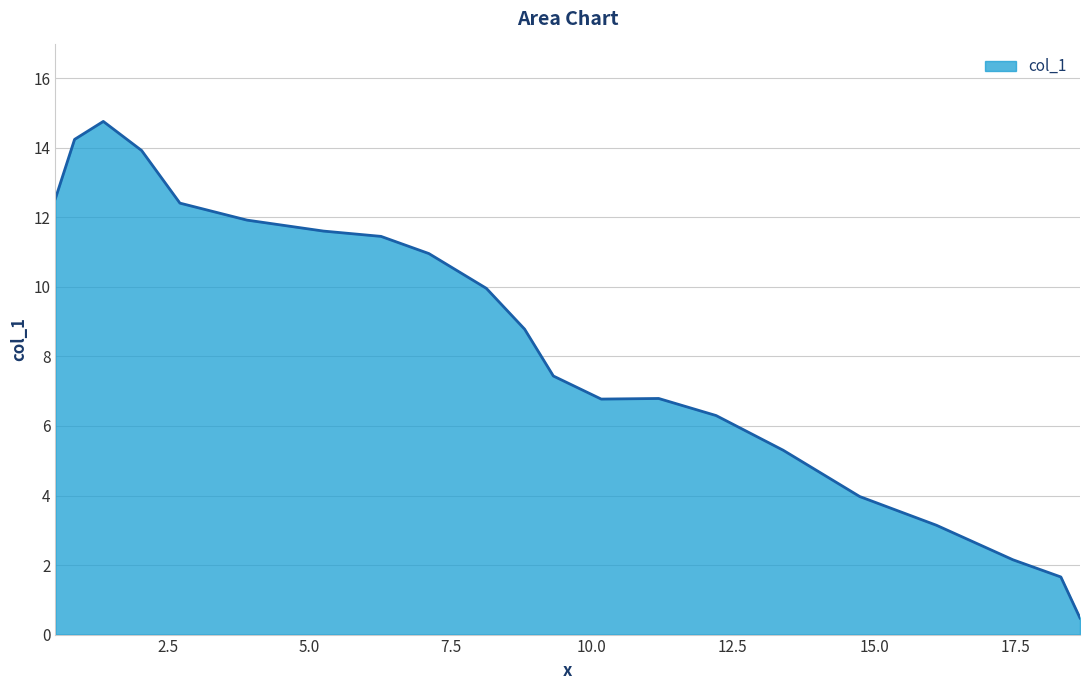

What is the greatest value displayed?

14.8